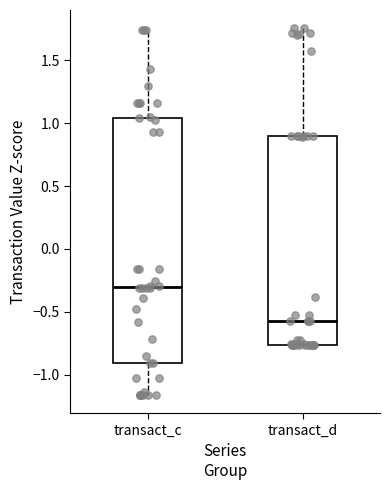

Reading left to right, transcribe this box plot: for each box, give where its median line is, the range the box spans, and where its two whiskers end, as read against the y-axis. The values are not printed on the chart, so give them approximately, as read against the axis.

transact_c: median -0.30, box -0.90 to 1.05, whiskers -1.15 to 1.75
transact_d: median -0.60, box -0.75 to 0.90, whiskers -0.75 to 1.75